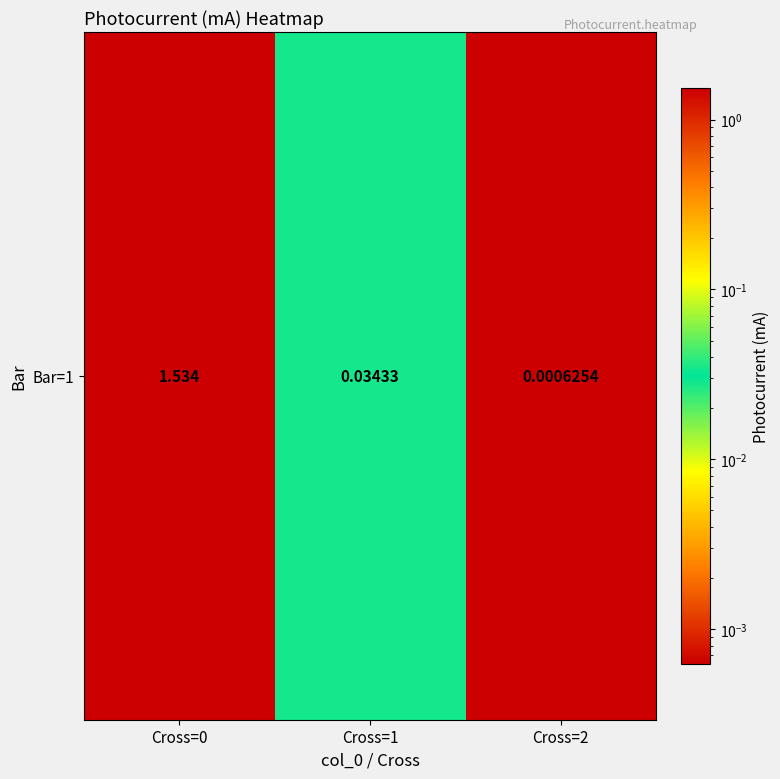

Count the number of data series in this chart.

1